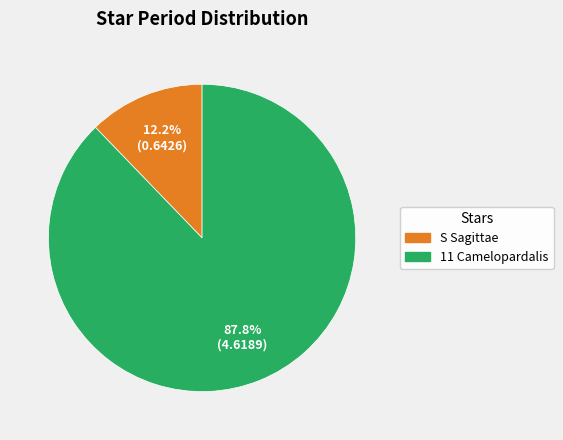

What is the smallest slice in the pie chart?

S Sagittae